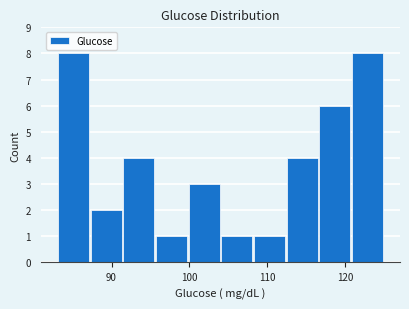

Reading left to right, list every bar in this chart as the range it spans on the x-axis followed by its height. Neither the bar edges nor the heights are printed on the chart, so give them approximately, as read against the axes.

83.0 to 87.2: 8
87.2 to 91.4: 2
91.4 to 95.6: 4
95.6 to 99.8: 1
99.8 to 104.0: 3
104.0 to 108.2: 1
108.2 to 112.4: 1
112.4 to 116.6: 4
116.6 to 120.8: 6
120.8 to 125.0: 8